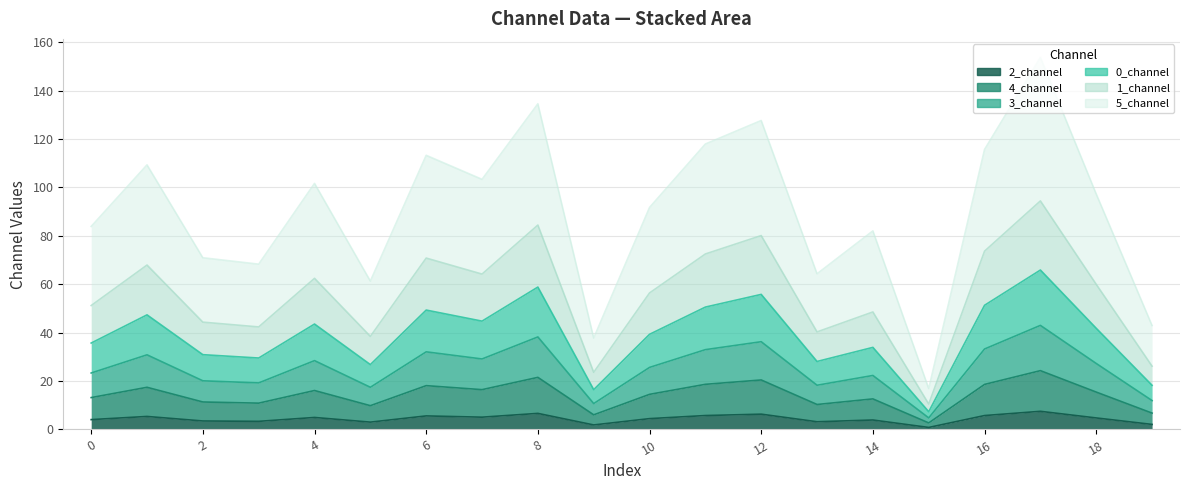

Does the chart have visible grid lines?

Yes